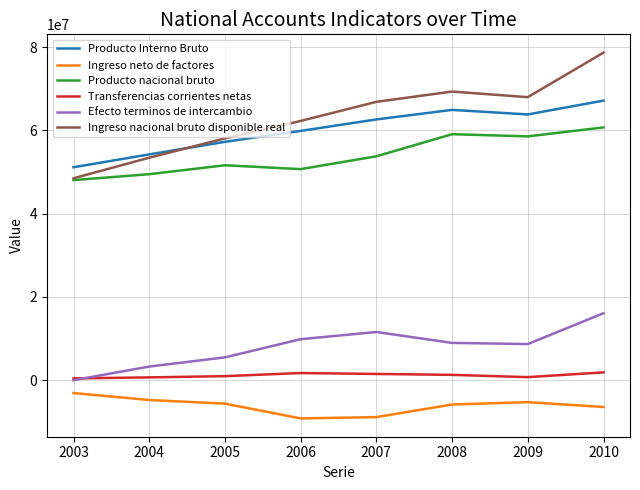

At which category is the sum across all series the highest?

2010